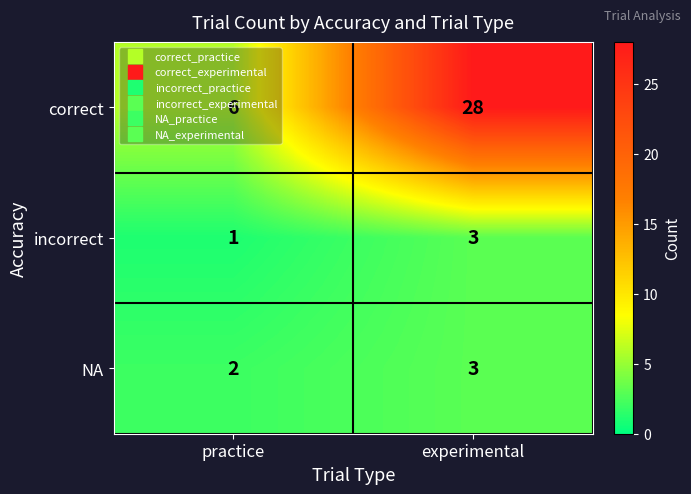

Which category has the highest value across all series?

experimental